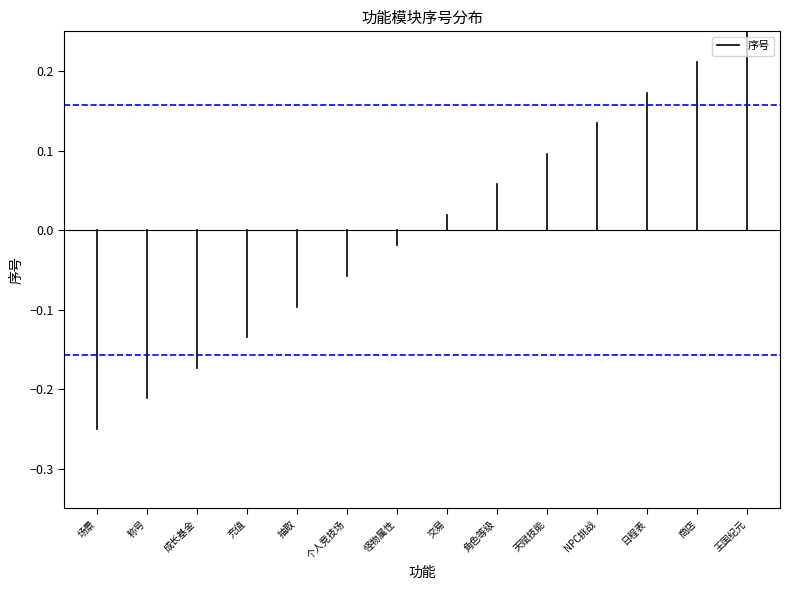

Does the chart display data point markers on the line(s)?

No